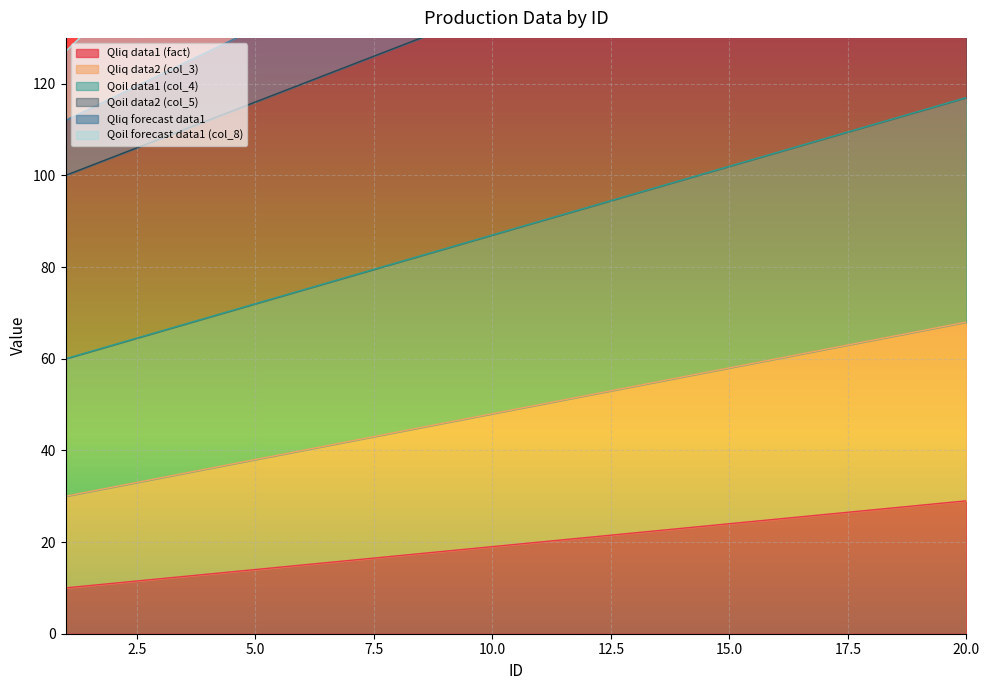

Rank the series by their maximum value, from highest to lowest.

Qoil forecast data1 (col_8), Qliq forecast data1, Qoil data2 (col_5), Qoil data1 (col_4), Qliq data2 (col_3), Qliq data1 (fact)